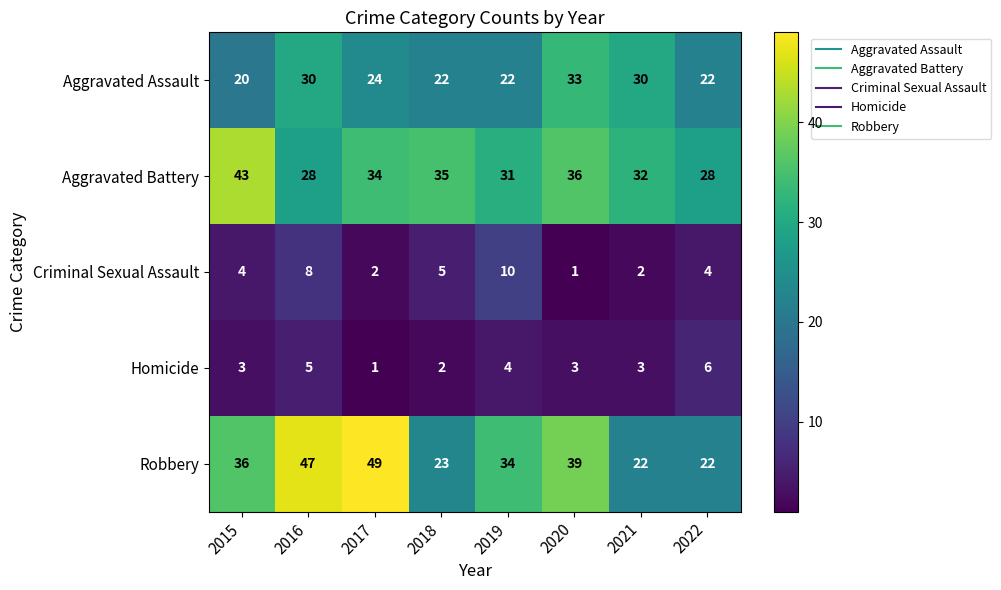

Which series has the widest spread of values?

Robbery